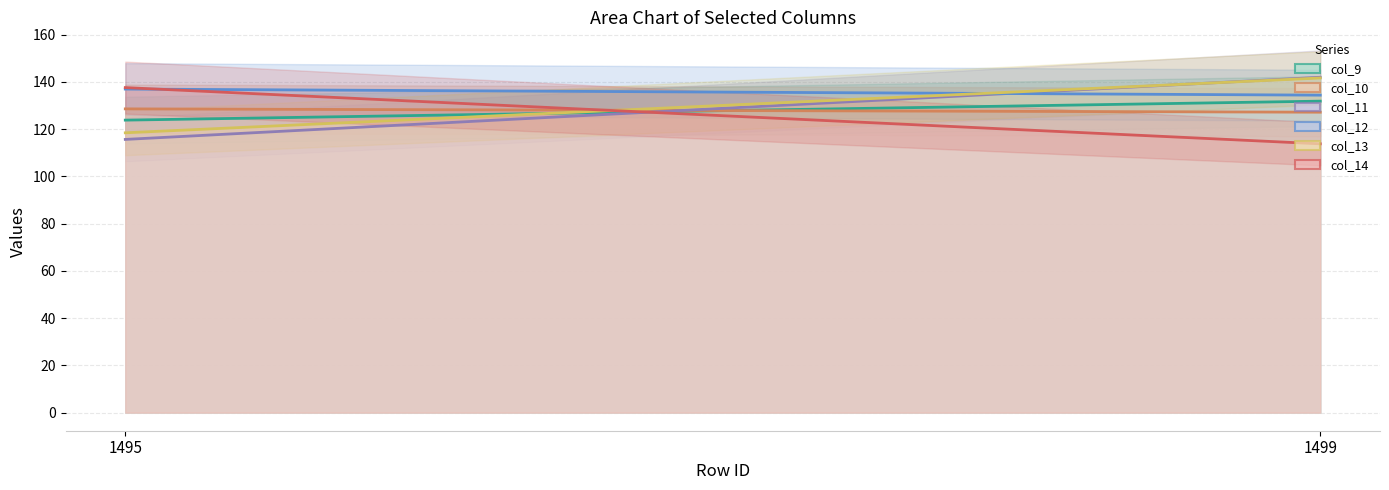

Does the chart have visible grid lines?

Yes